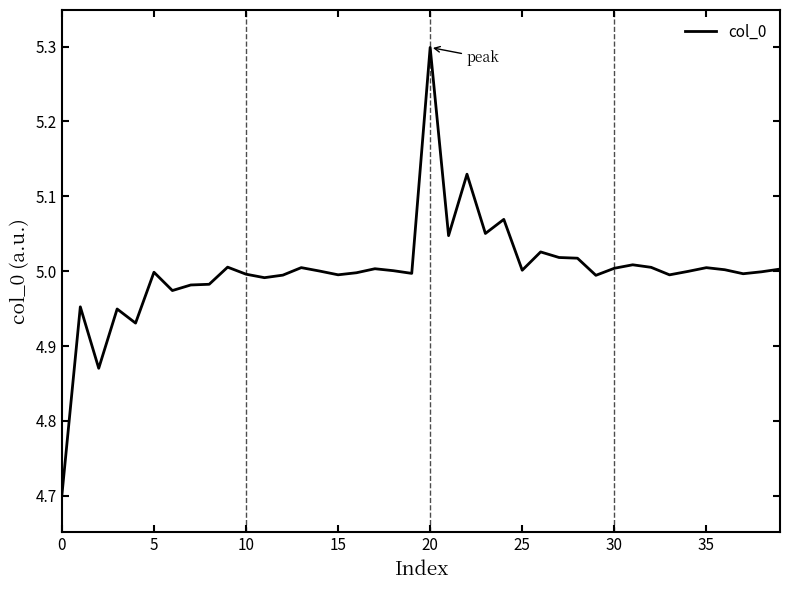

What is the difference between the maximum and minimum values?

0.6